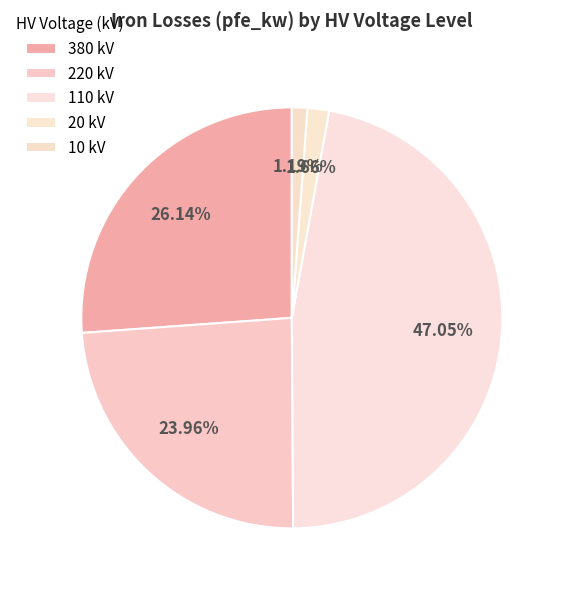

How many segments does this pie chart have?

5